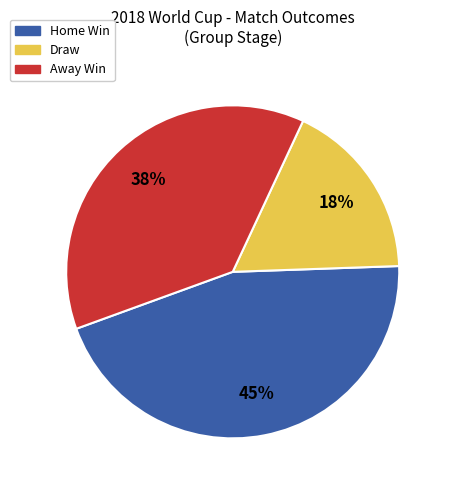

Rank the categories by value from highest to lowest.

Home Win, Away Win, Draw